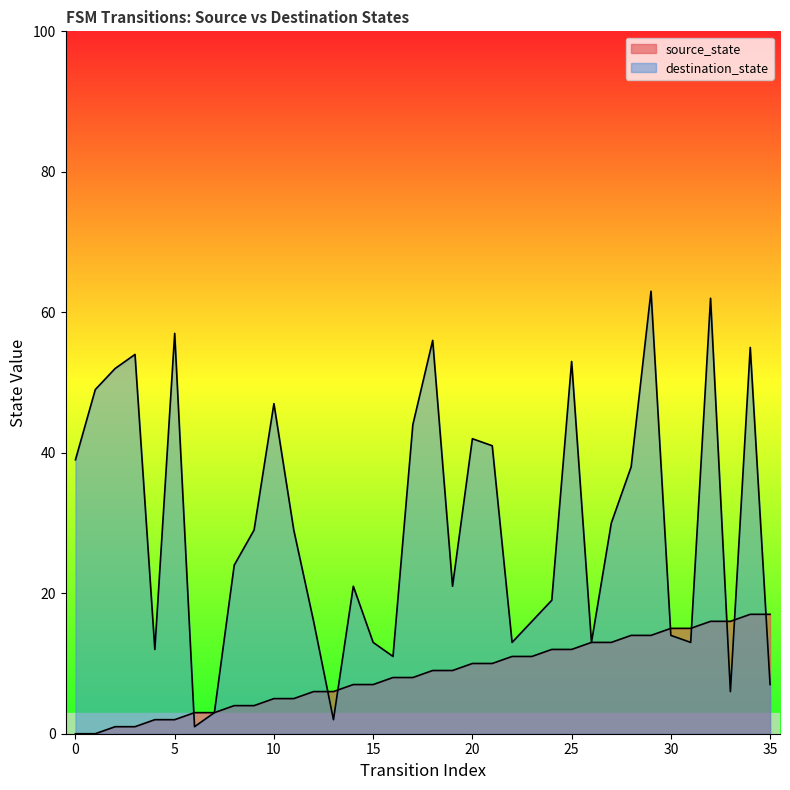

What is the value of the source_state point at the 34th from the left?

16